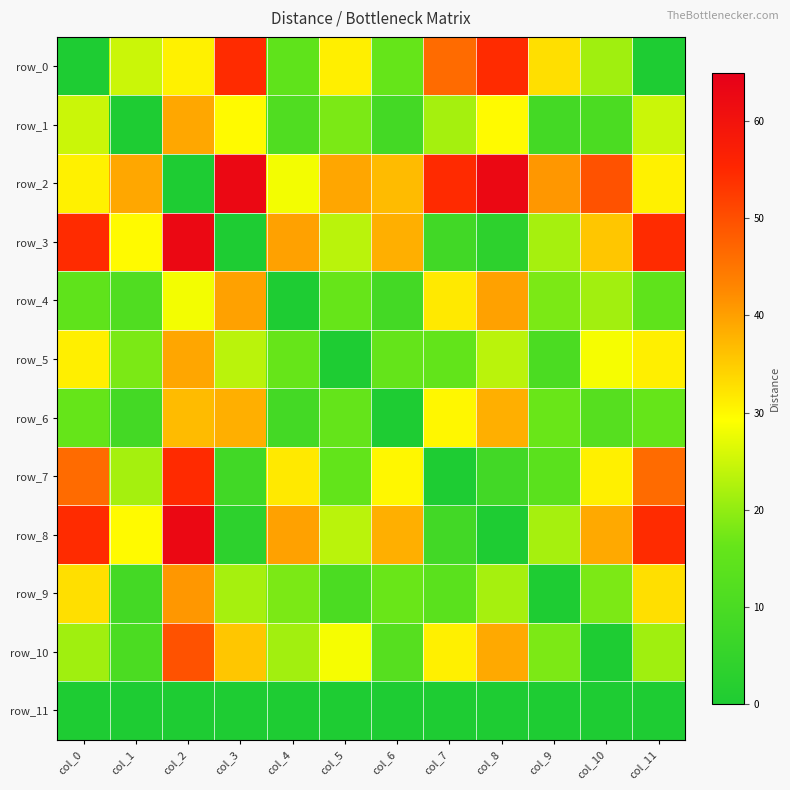

Which series has the largest range (max minus min)?

row_2